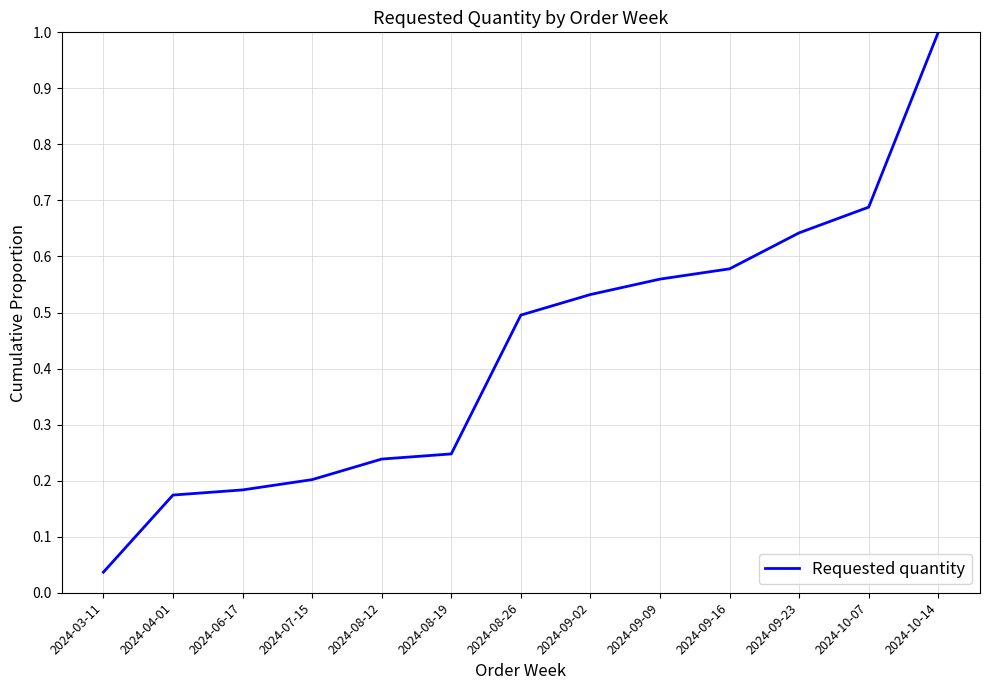

Does the chart have visible grid lines?

Yes